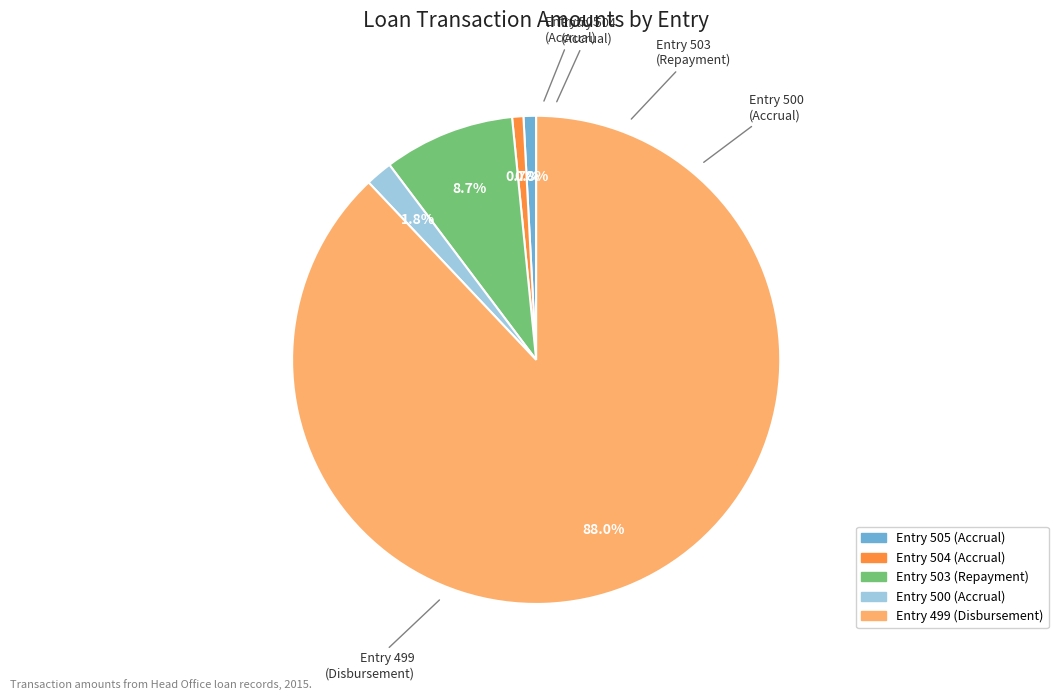

Between Entry 505 (Accrual) and Entry 500 (Accrual), which is larger?

Entry 500 (Accrual)